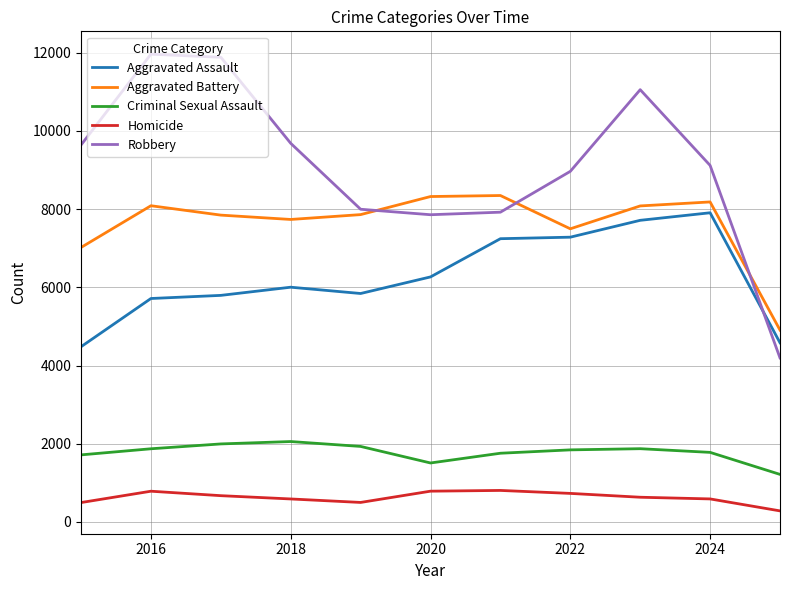

What is the minimum value for Aggravated Assault?

4480